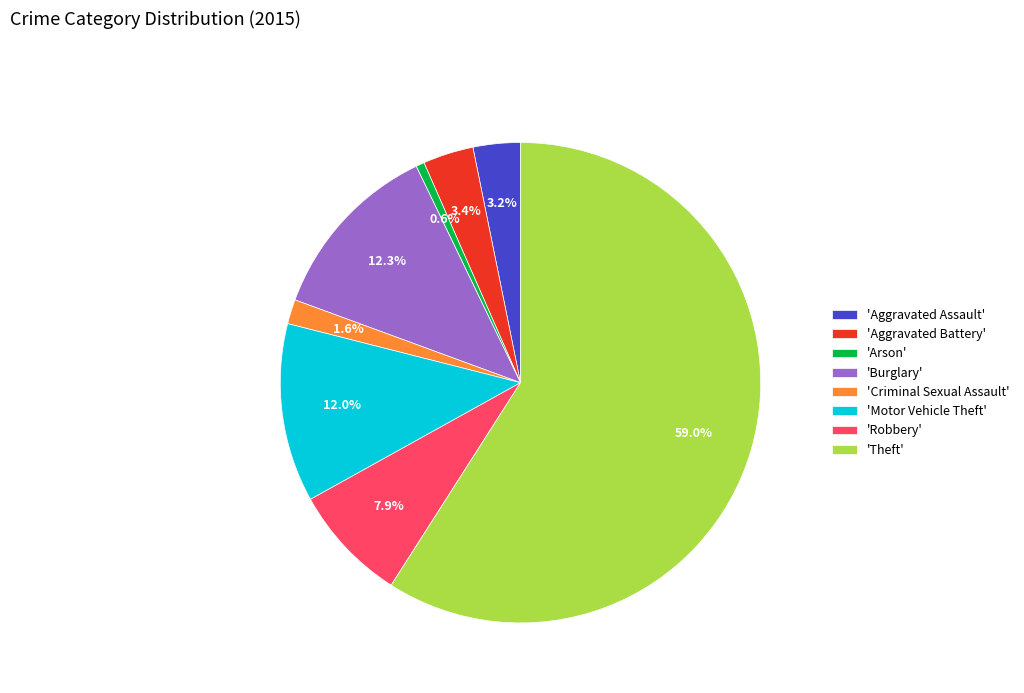

What is the ratio of the value at 'Criminal Sexual Assault' to the value at 'Aggravated Assault'?

0.5